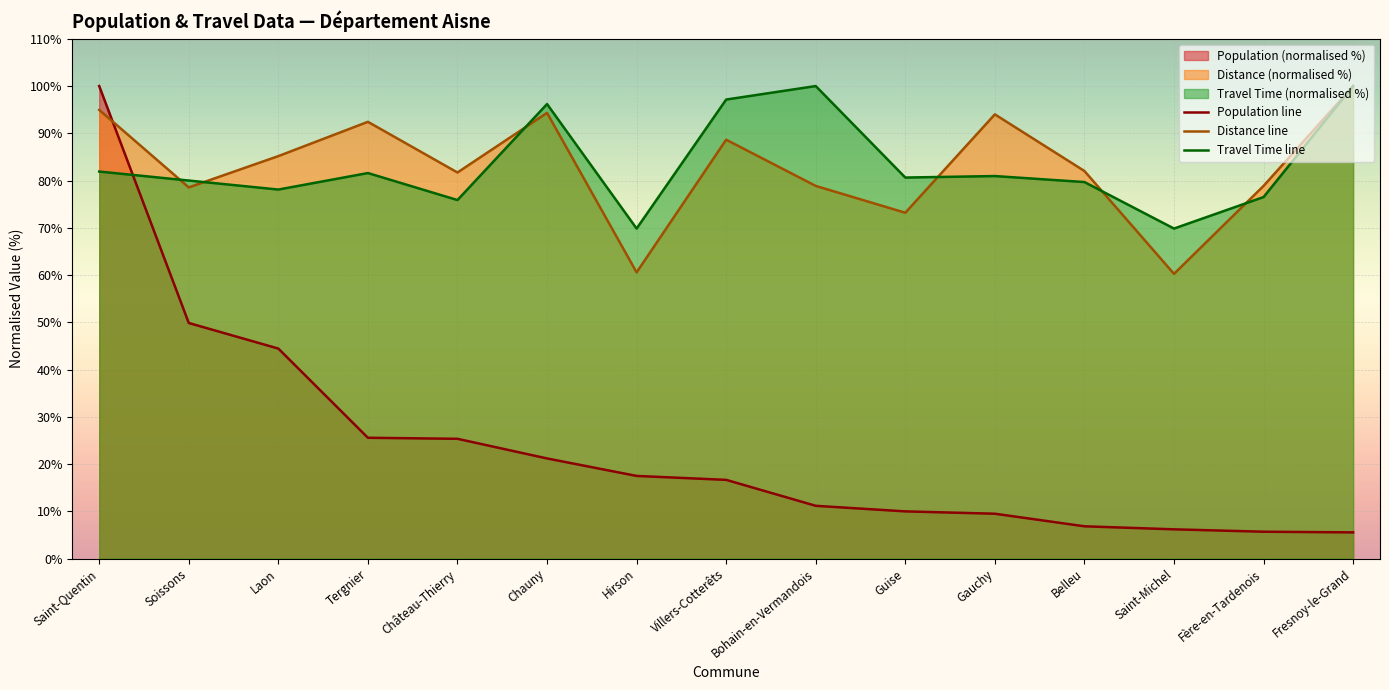

Which series changed the most between Laon and Chauny?

Population line